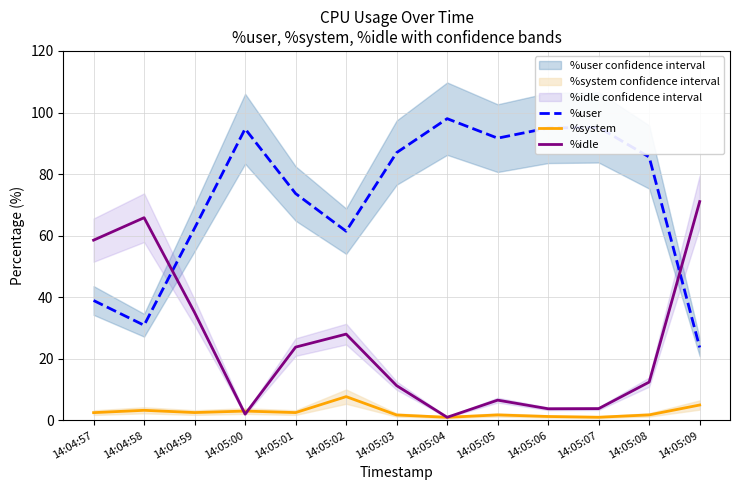

How many data points in %system are above 2?

7